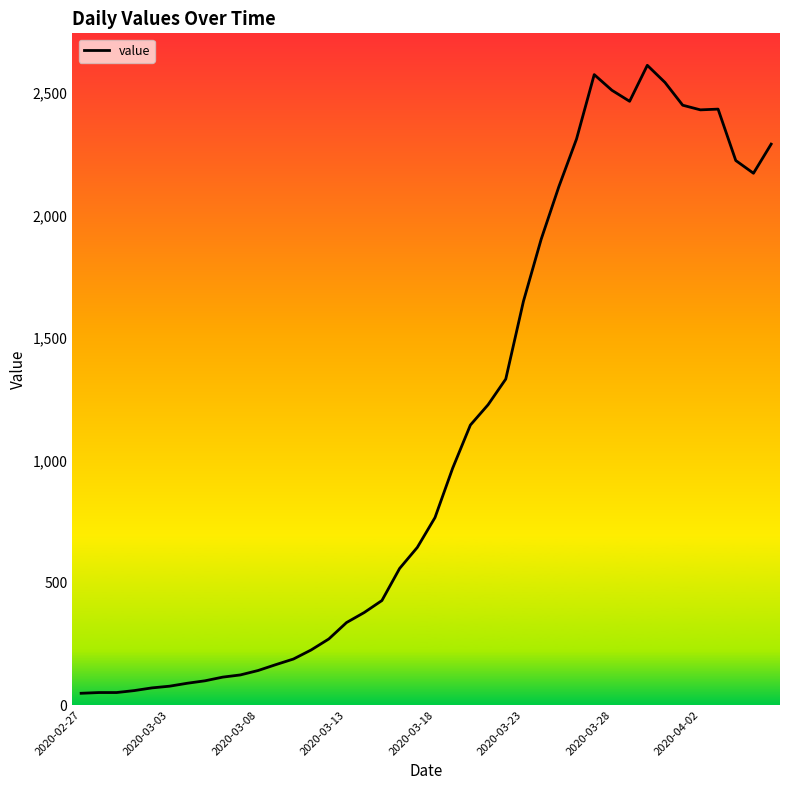

How many lines are shown in the chart?

1